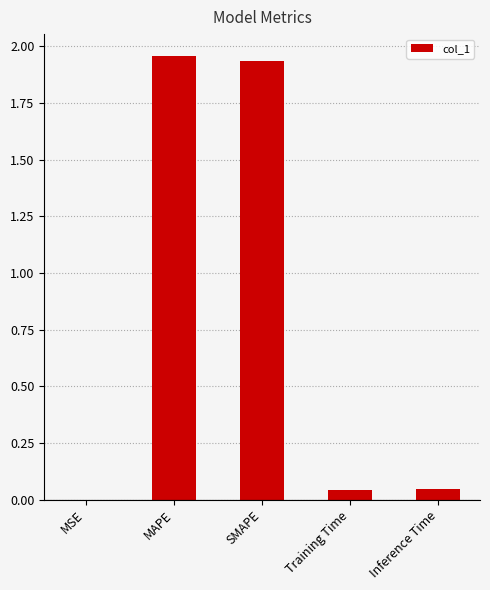

What is the sum of all values?

4.0